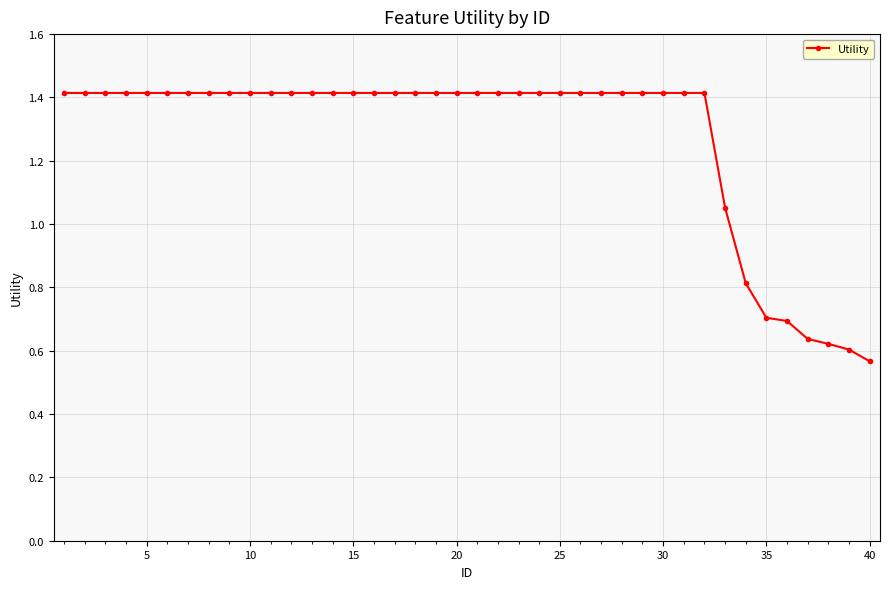

What is the maximum value shown in the chart?

1.4